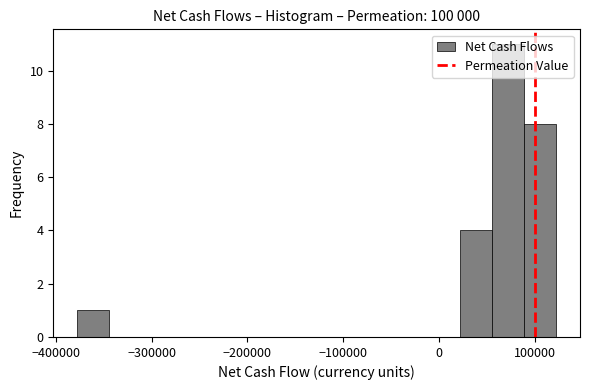

Around what value on the x-axis is the tallest bar? Give the approximate position of its centre, as read against the axis.

70000